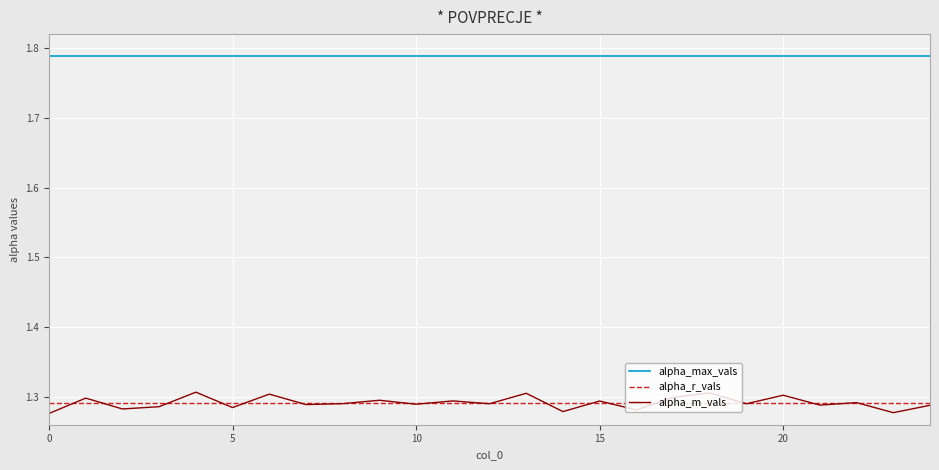

Which series has the largest total across all categories?

alpha_max_vals